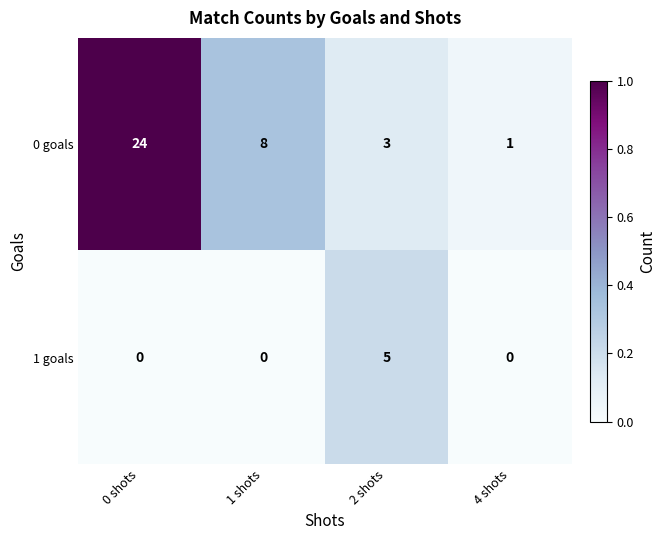

The value of 1 goals at 1 shots is 0. True or false?

True